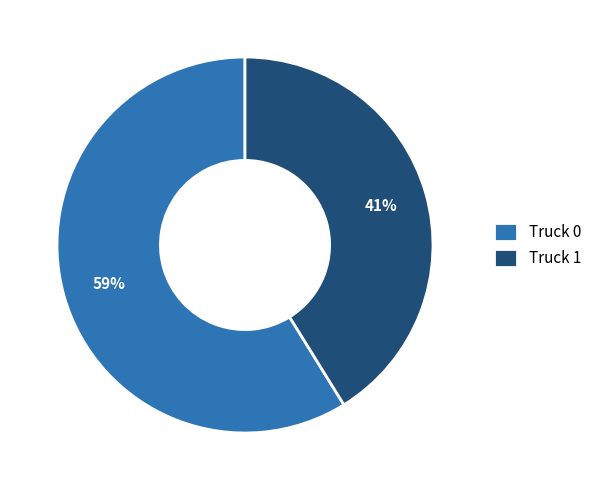

Is the sum of Truck 1 and Truck 0 greater than half?

Yes